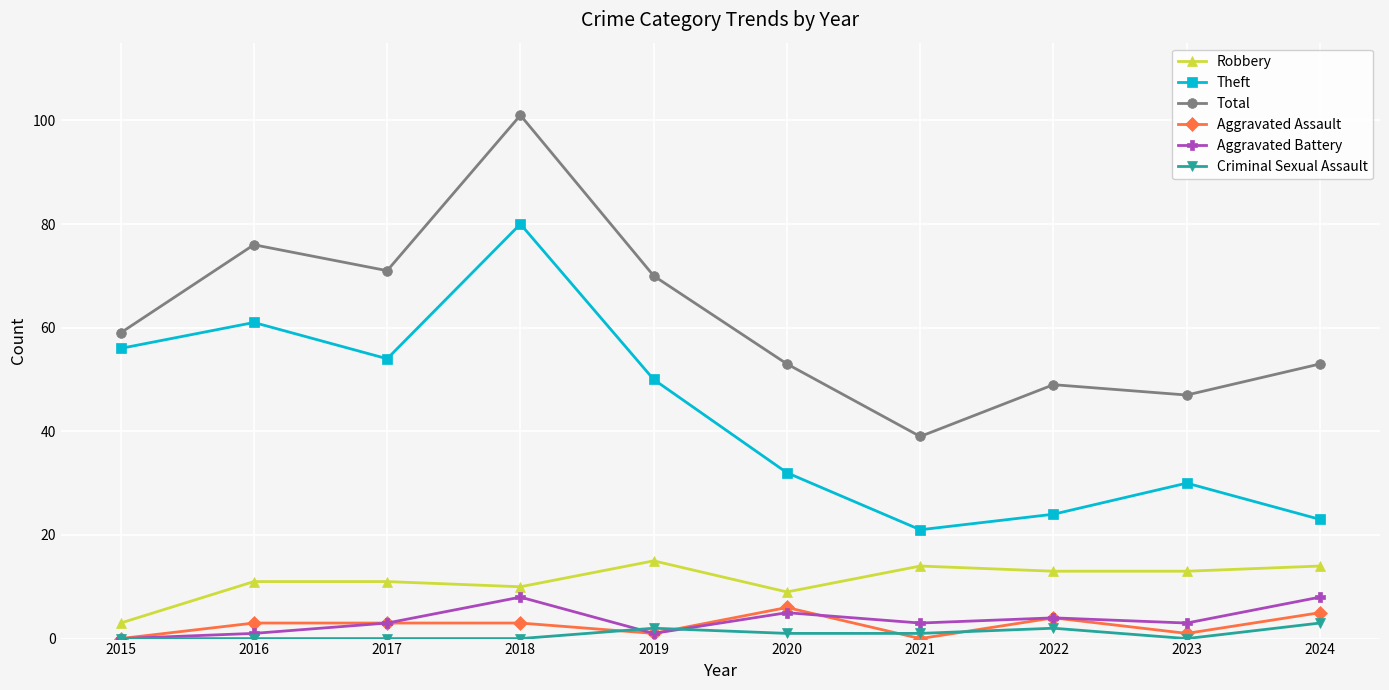

What is the total value across all series at 2017?

142